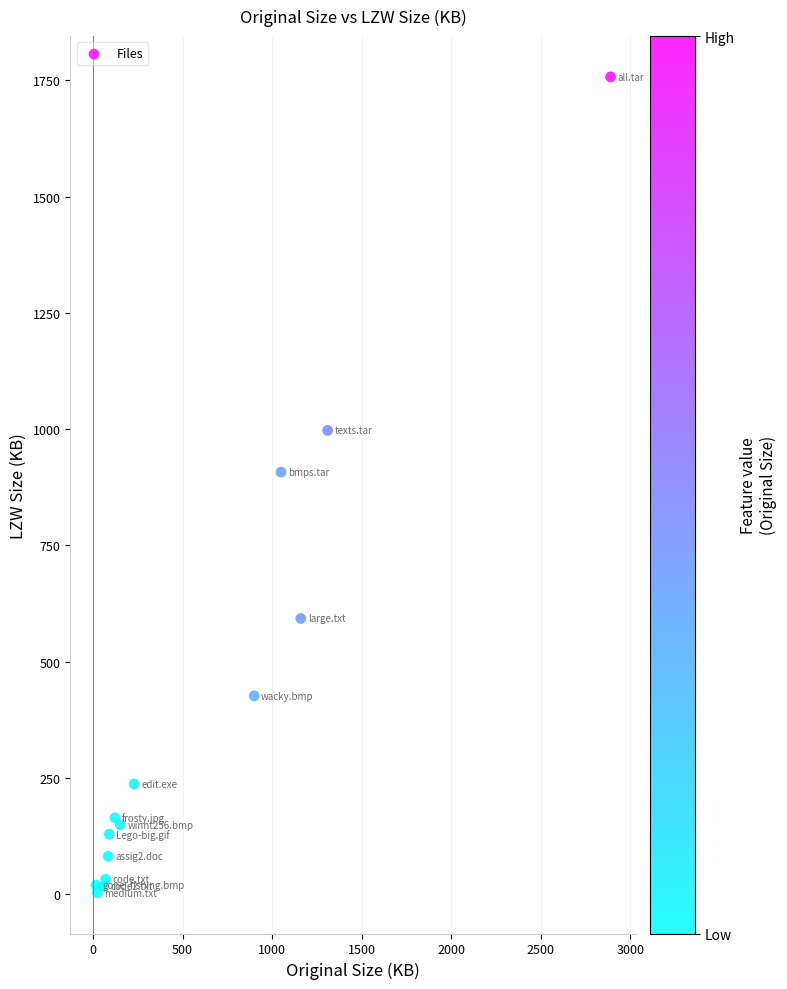

What Y value in the scatter plot is closest to 880?

907.6